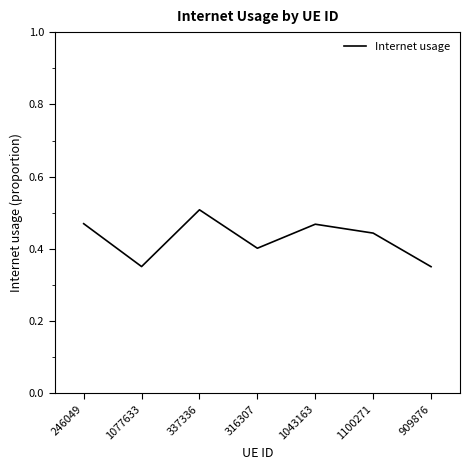

The value at 1077633 is 0.4. True or false?

True